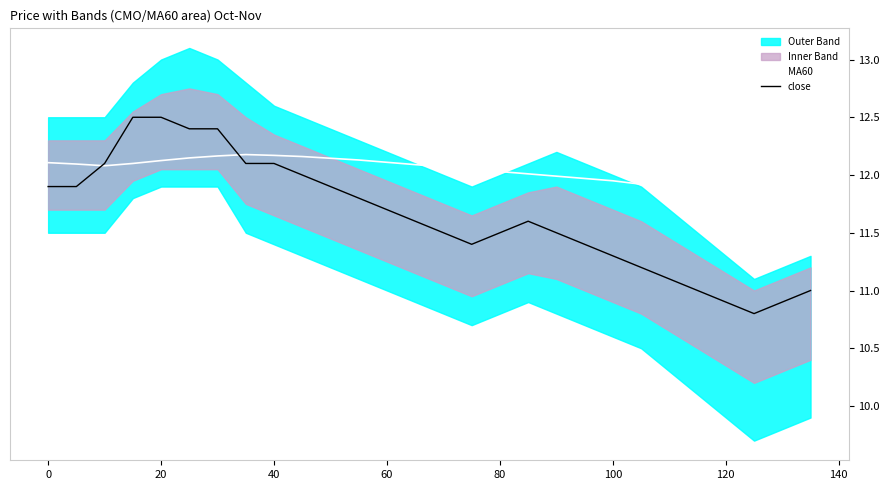

In MA60, how many points are lower than both neighbors (excluding endpoints)?

1